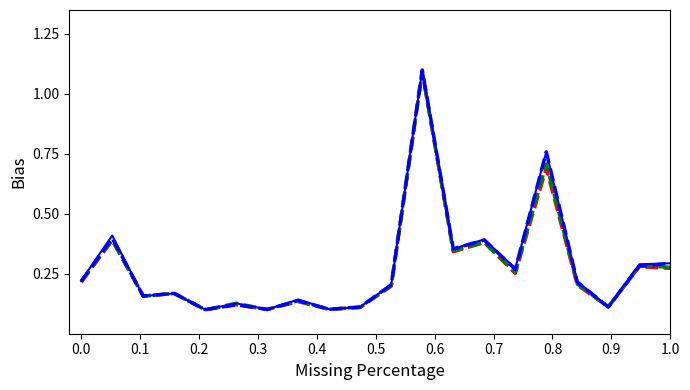

What is the greatest value displayed?

1.1